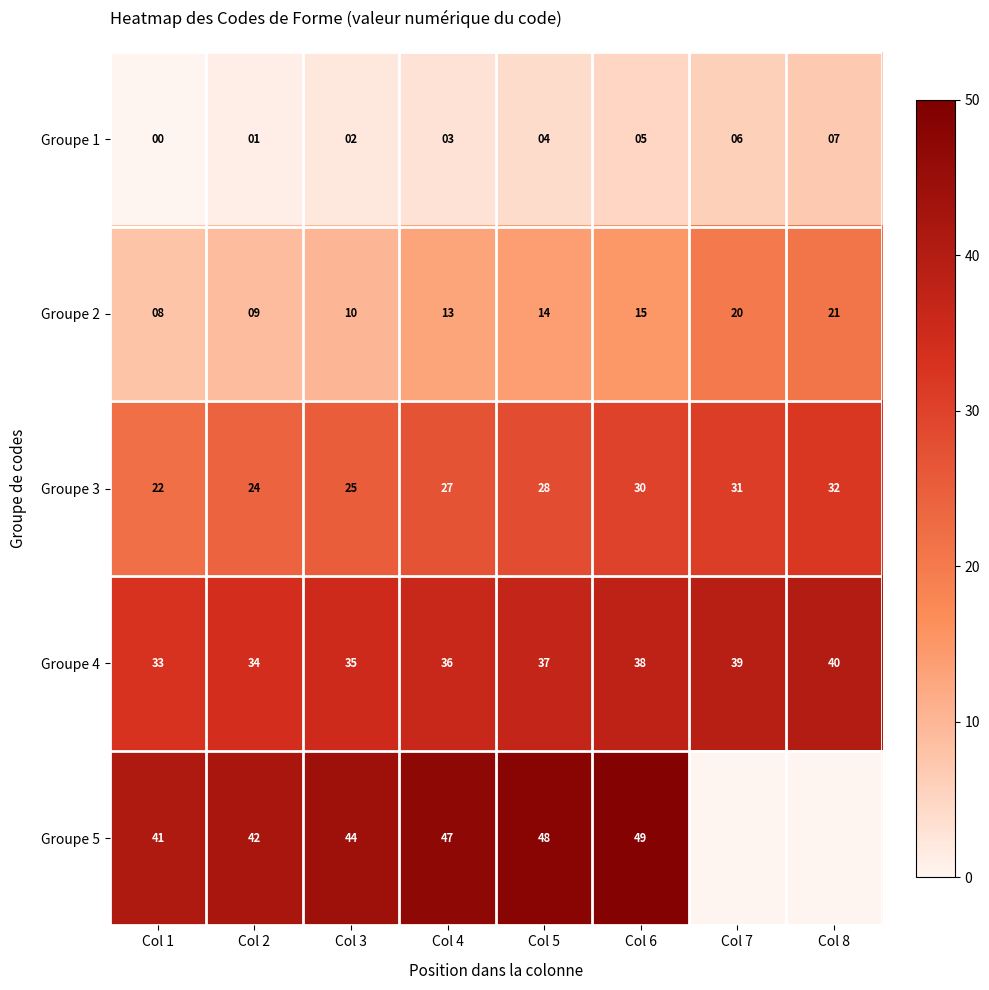

How many positive values does the Groupe 1 series have?

7